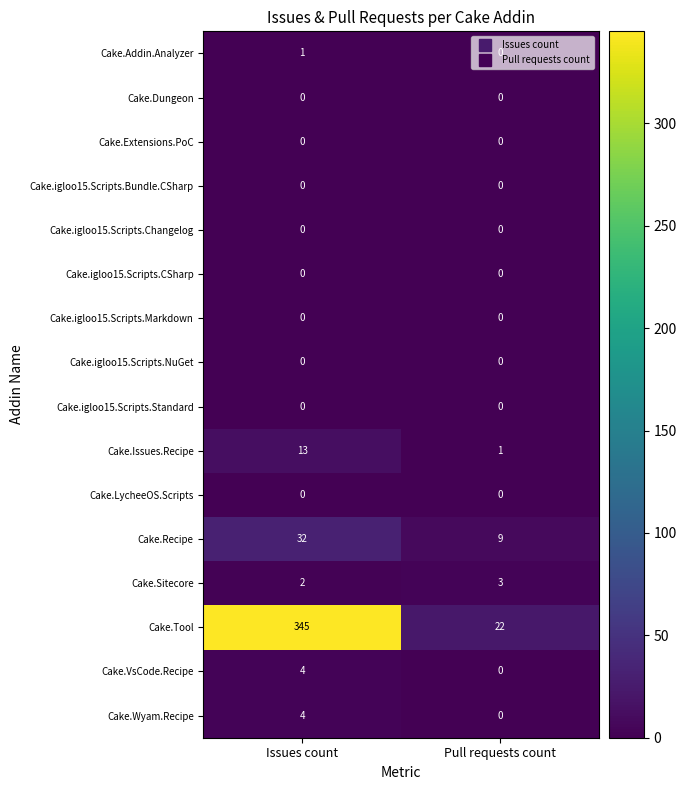

Which series has the largest total across all categories?

Cake.Tool